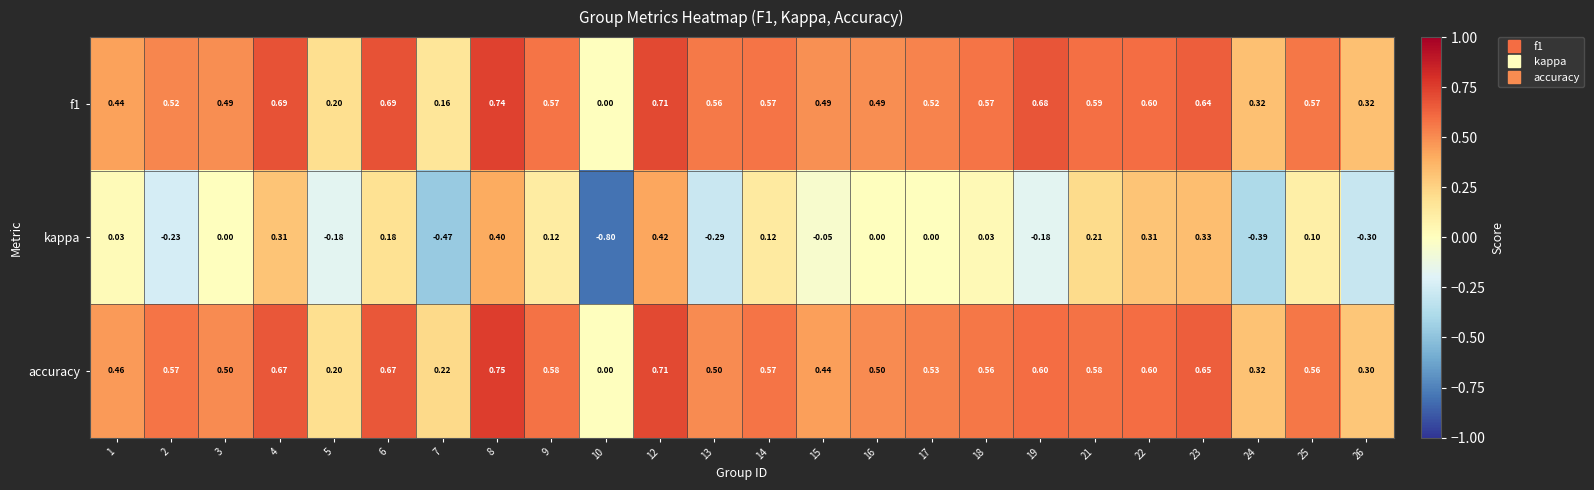

Which series has the widest spread of values?

kappa